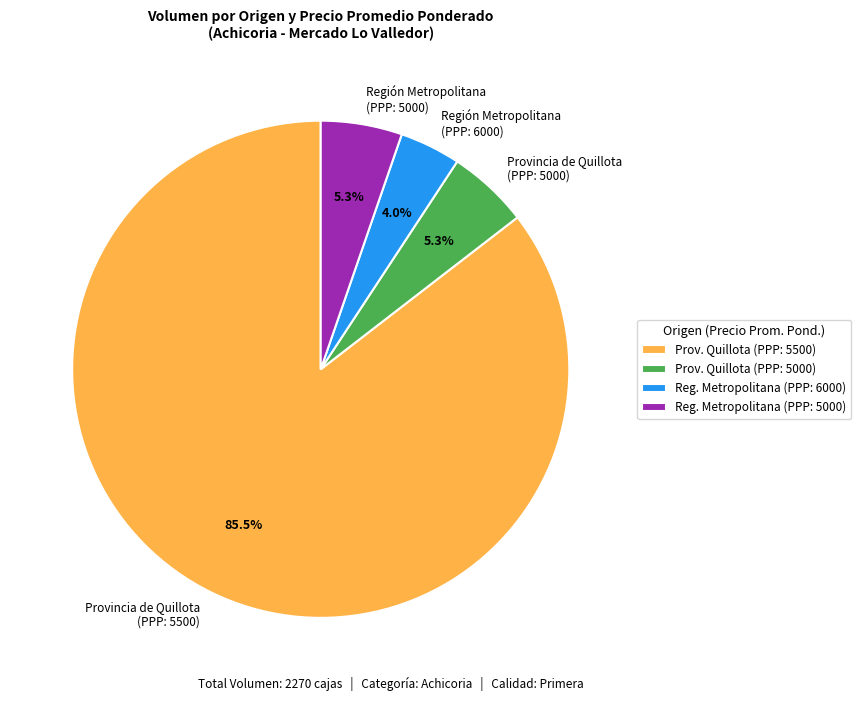

Is Provincia de Quillota (PPP: 5500) the majority of the pie?

Yes